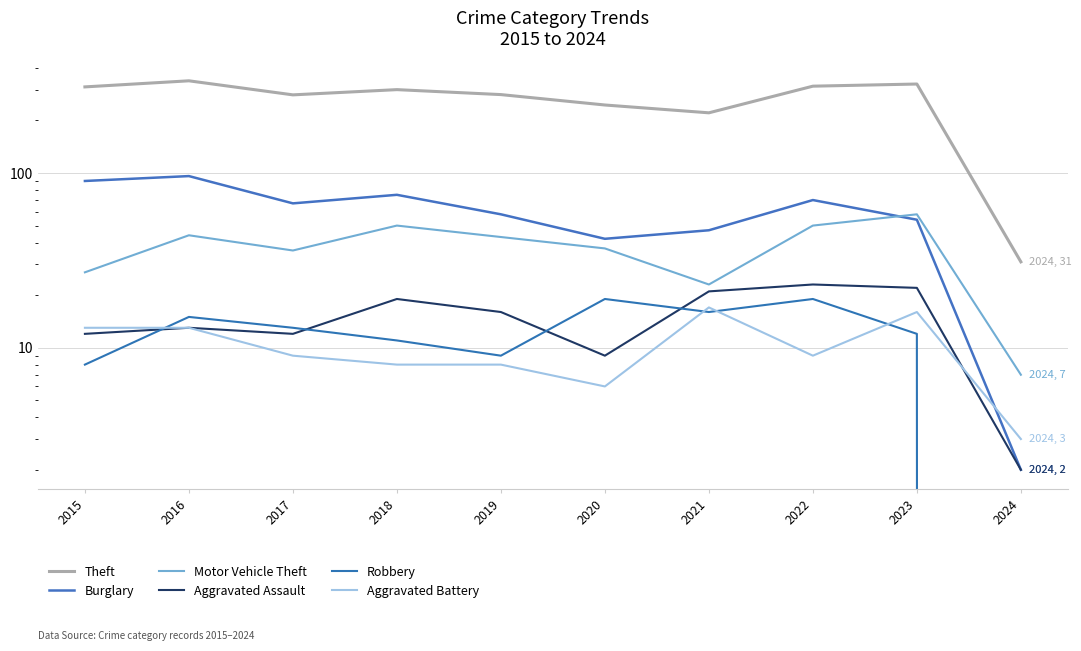

Which series has the largest range (max minus min)?

Theft